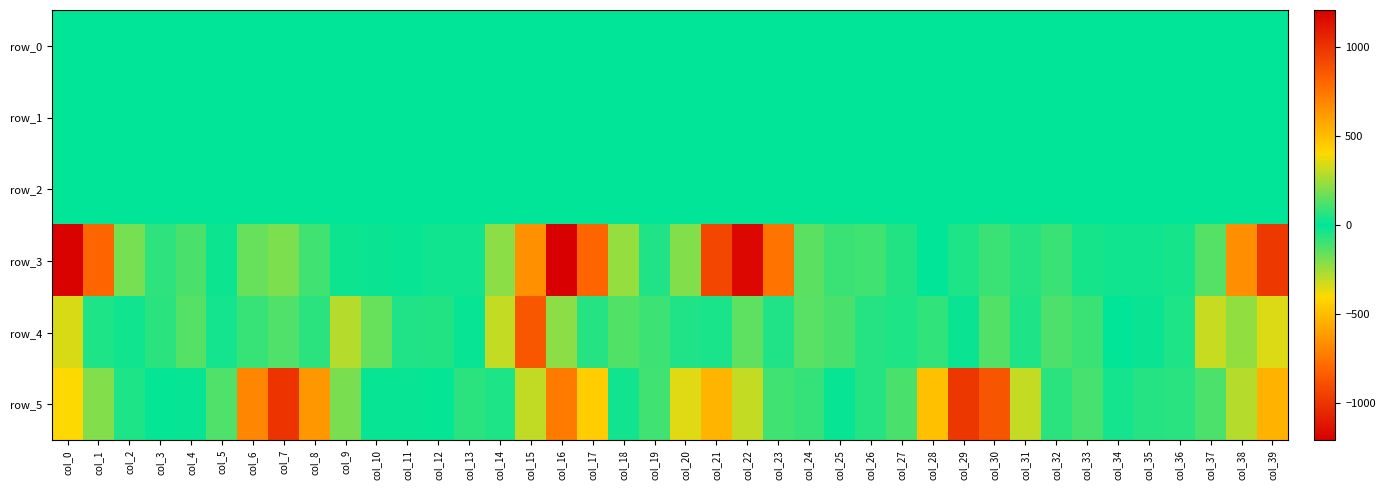

What is the minimum value shown in the chart?

-1206.6